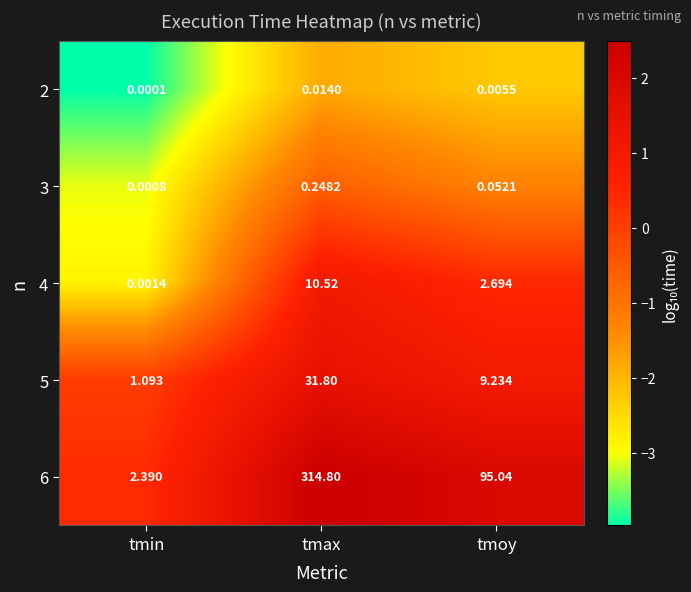

At which label does 2 reach its peak?

tmax